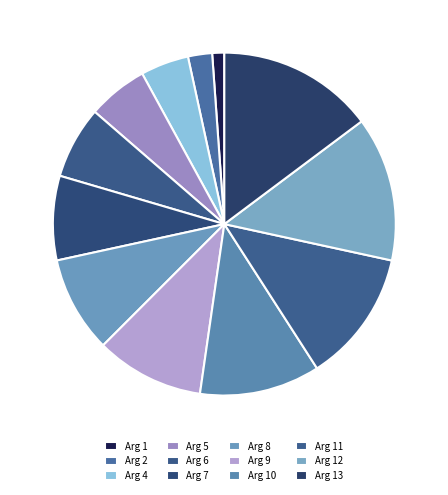

What is the change in value from Arg 1 to Arg 8?

+7